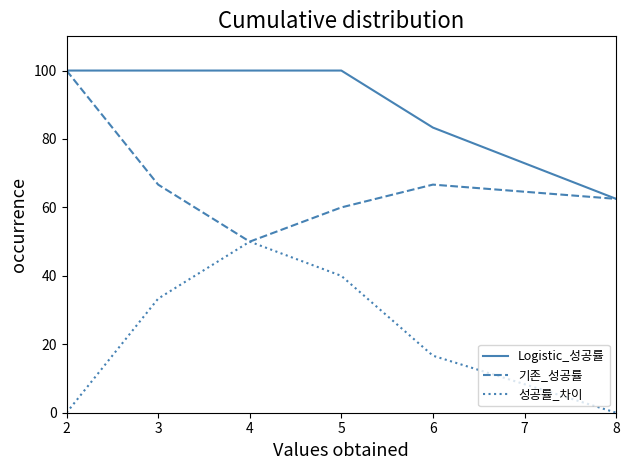

Which series changed the most between 4 and 6?

성공률_차이